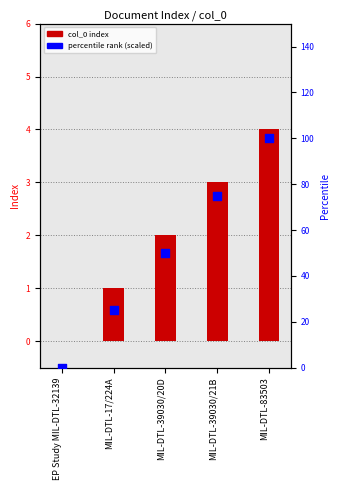

At how many categories does at least one series exceed 90?

1